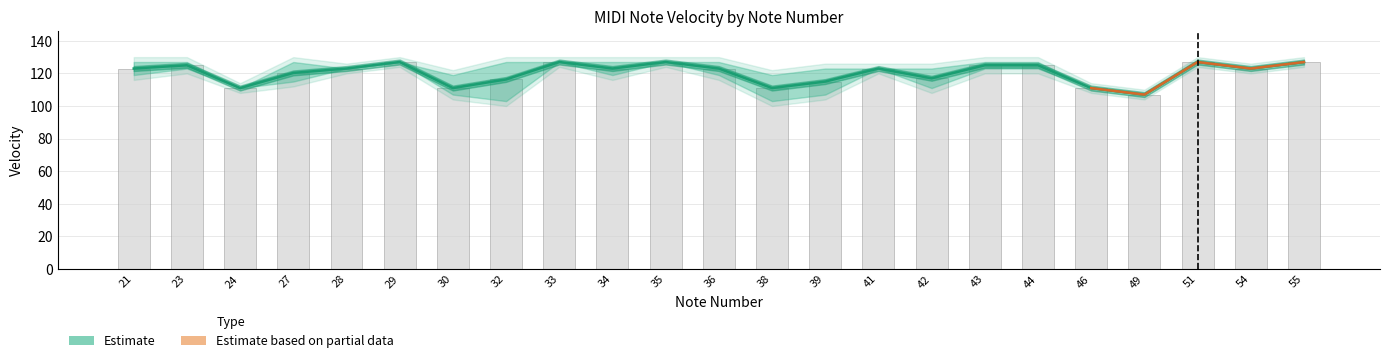

Which series has the largest range (max minus min)?

Estimate